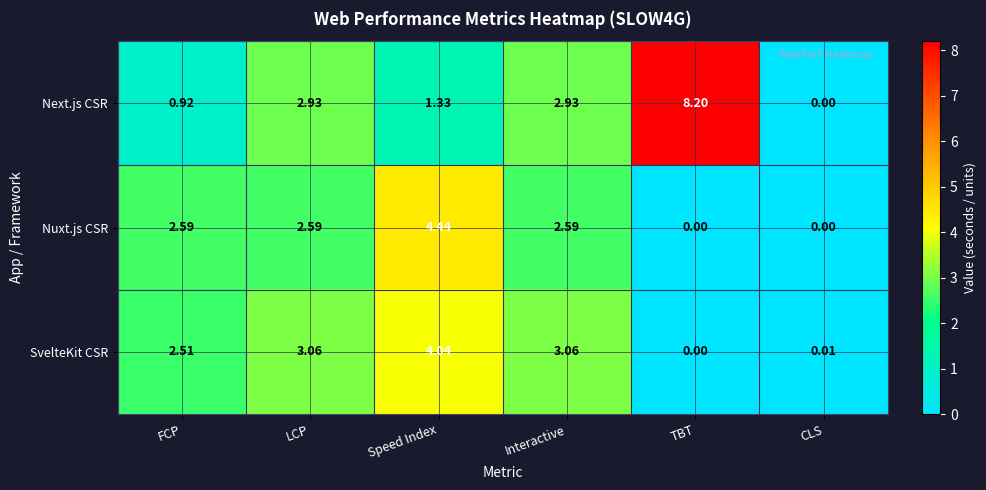

How many distinct data groups are displayed?

3